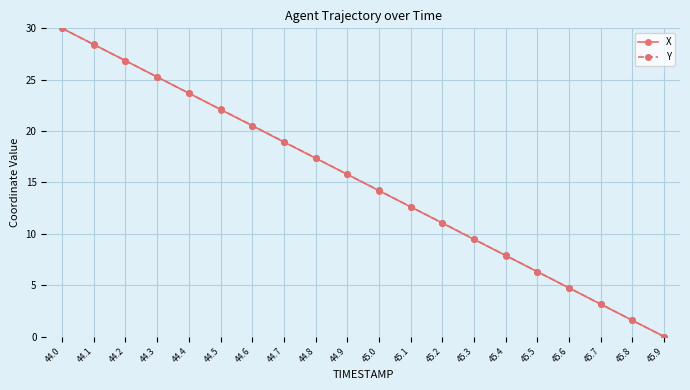

What is the average value of the Y series?

15.0